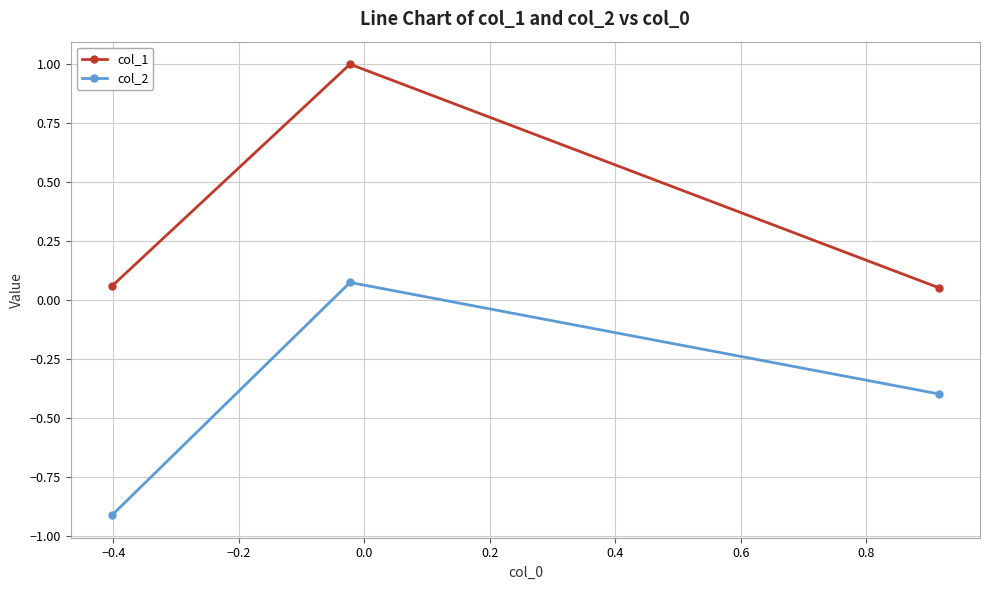

What is the average value of the col_2 series?

-0.4